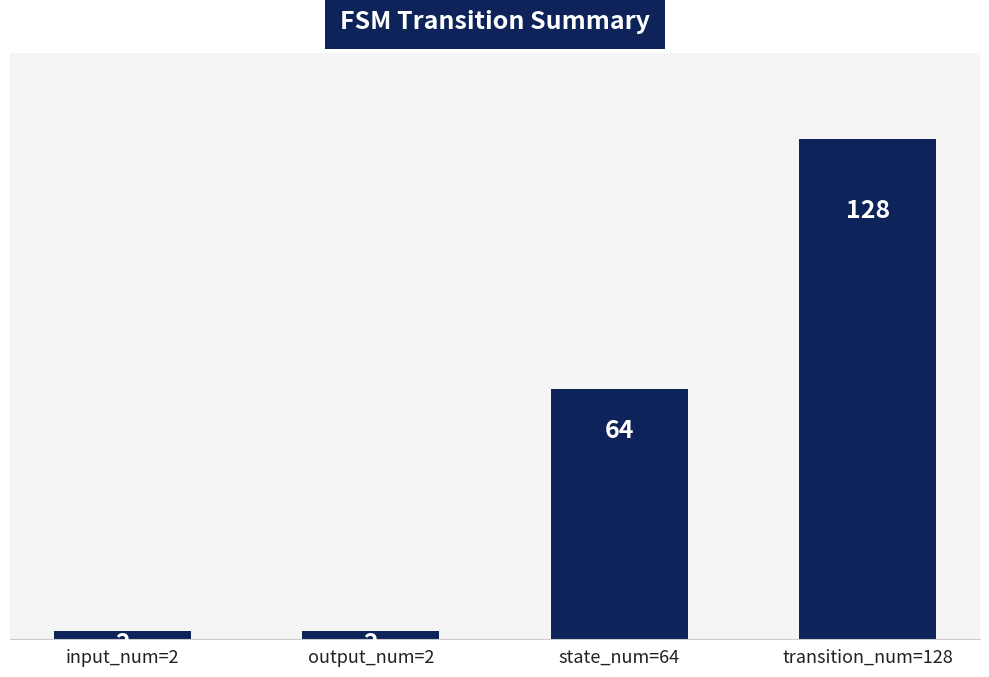

Where is the data nearest to the value 65?

state_num=64